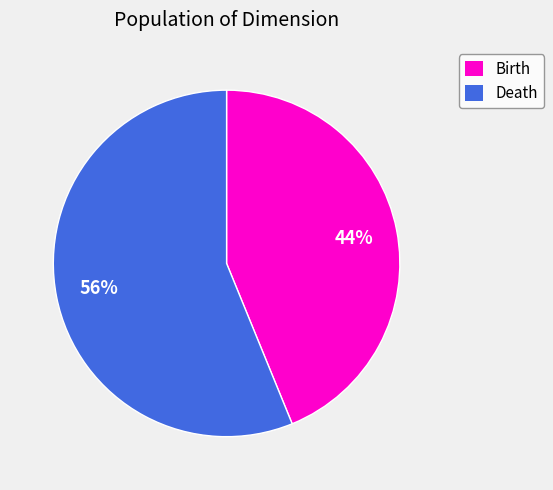

What is the smallest slice in the pie chart?

Birth